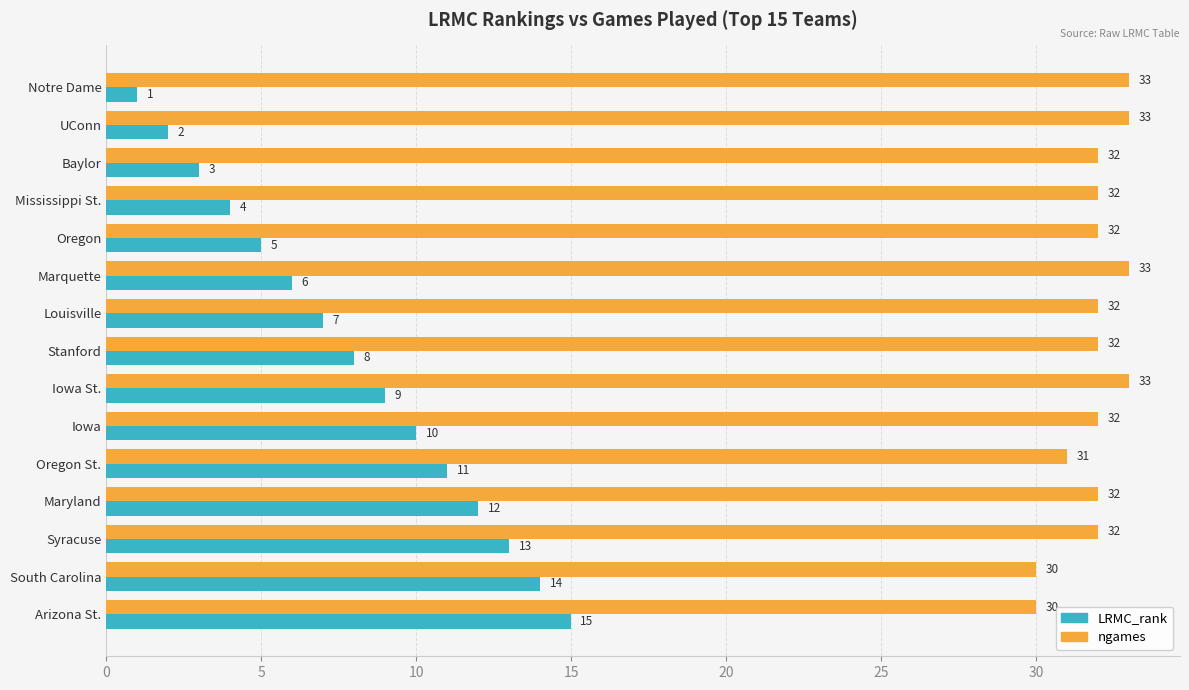

True or false: ngames has a value of 32 at Stanford.

True